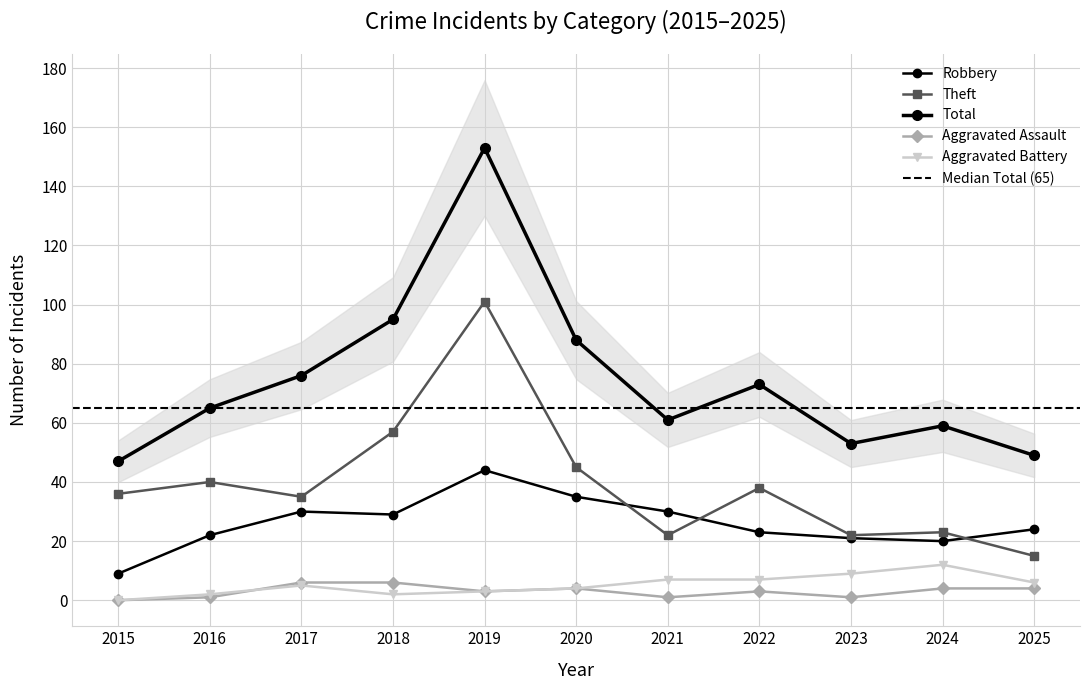

Does the chart have visible grid lines?

Yes